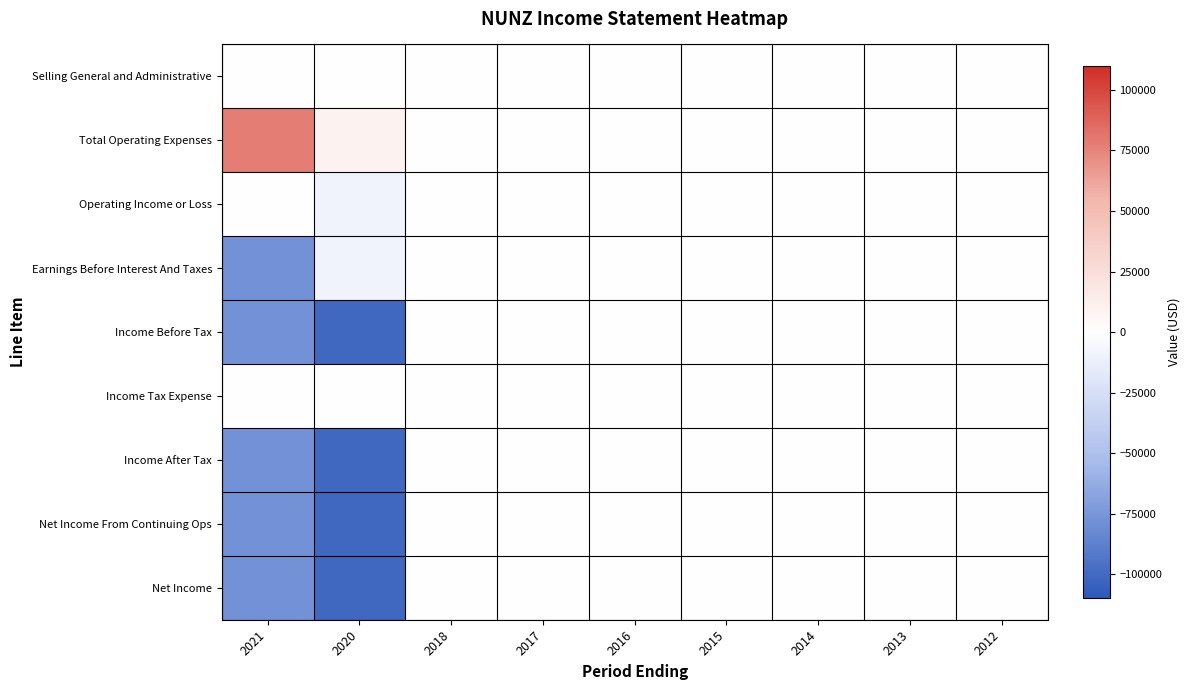

List the series in order of their peak value, lowest first.

Selling General and Administrative, Operating Income or Loss, Earnings Before Interest And Taxes, Income Before Tax, Income Tax Expense, Income After Tax, Net Income From Continuing Ops, Net Income, Total Operating Expenses